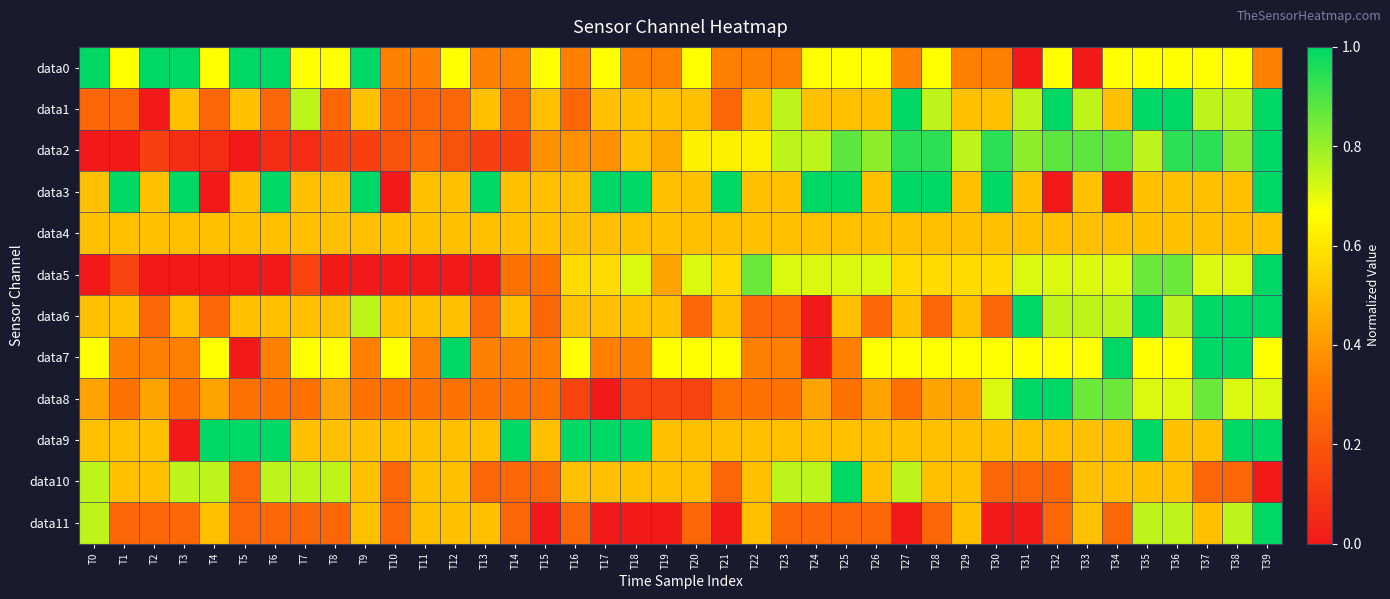

Between T27 and T37, which series saw the biggest shift?

data8